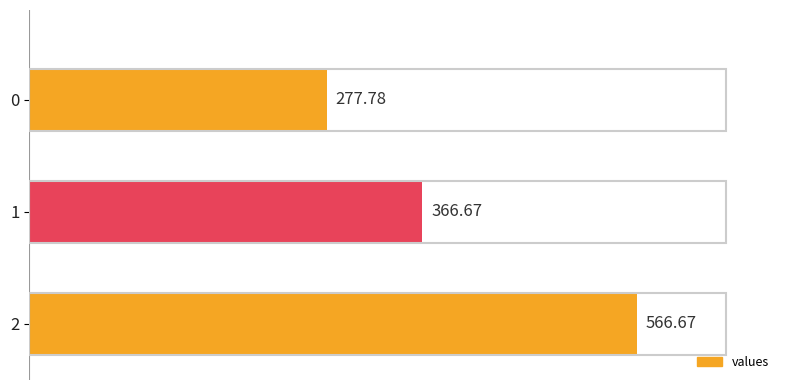

Rank the categories by value from highest to lowest.

2, 1, 0